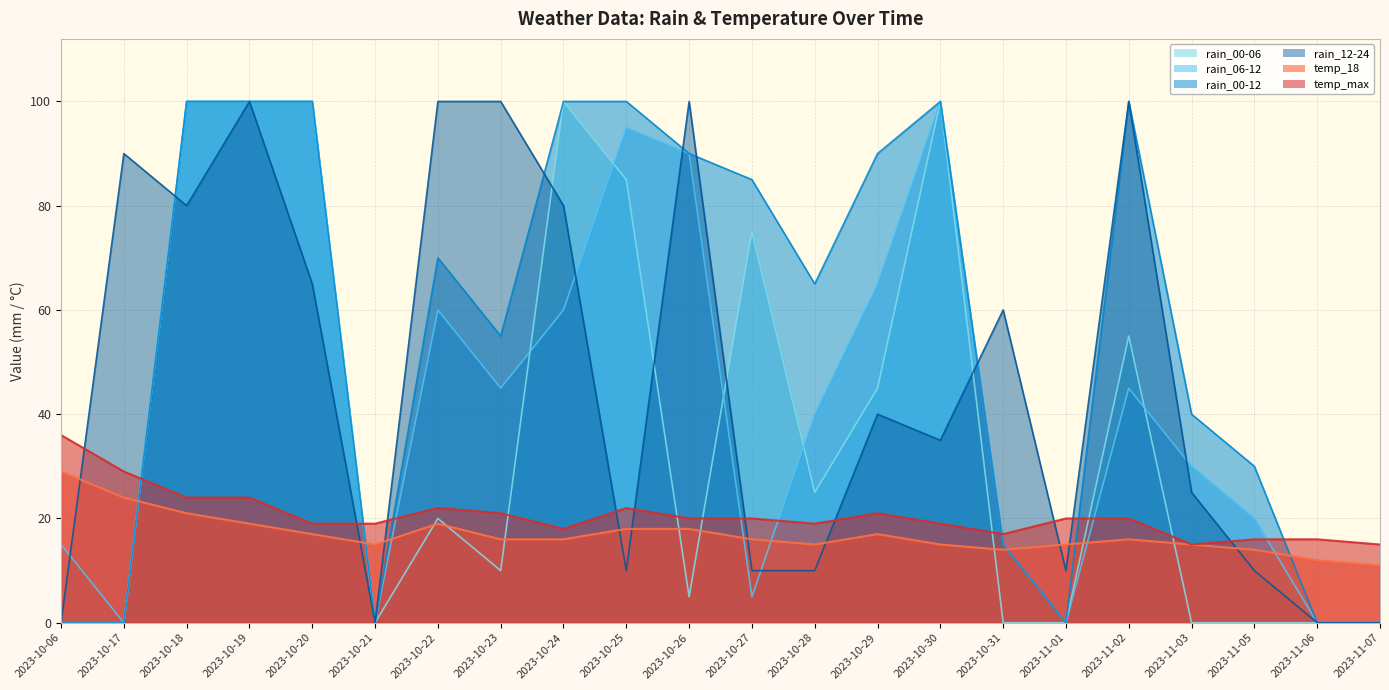

After their last crossing, which series has the higher values: rain_06-12 or temp_max?

temp_max